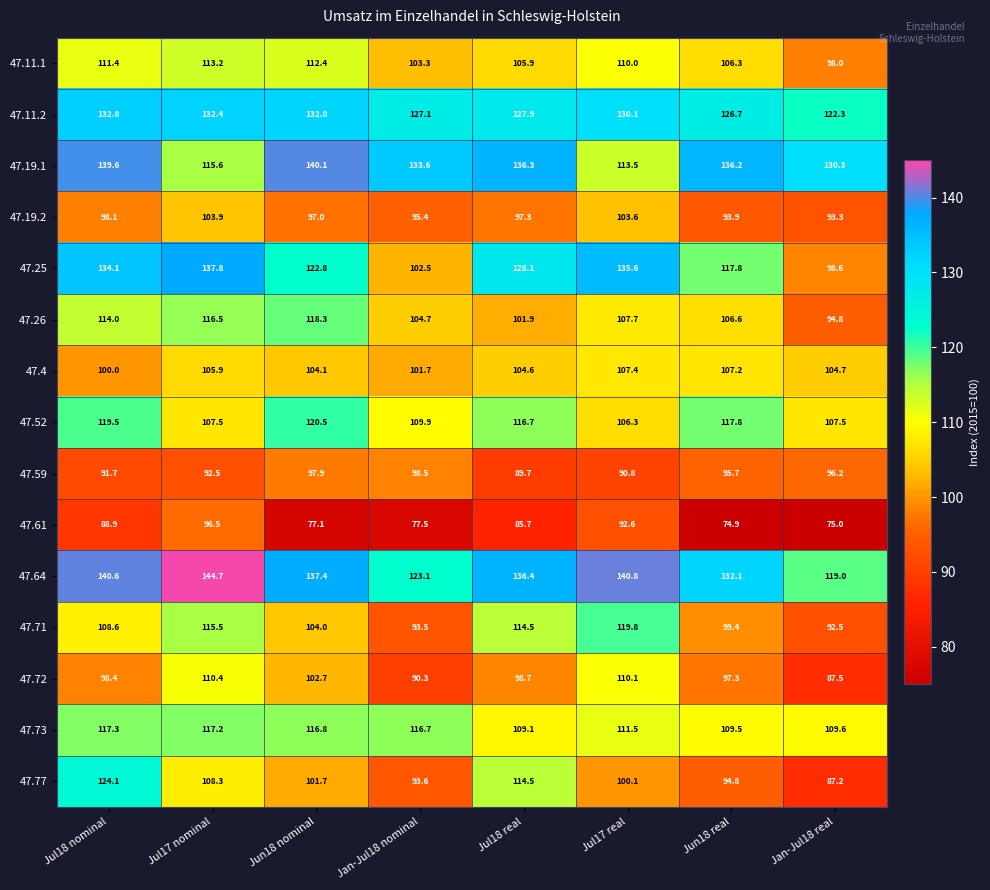

Which series changed the most between Jun18 nominal and Jun18 real?

47.26